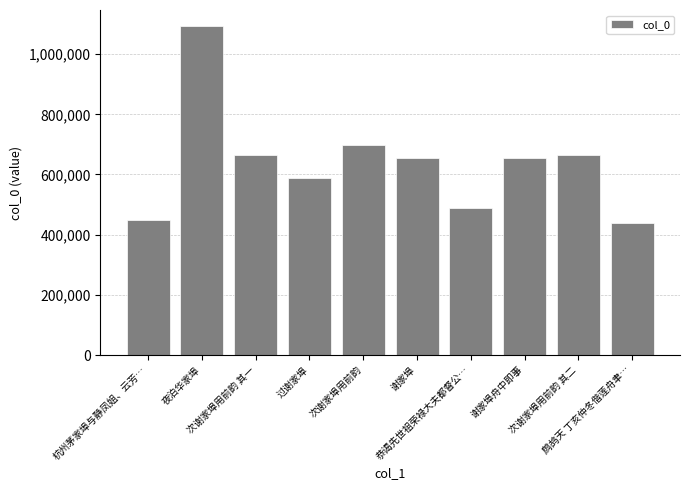

What is the label of the 6th bar from the right?

次谢家埠用前韵